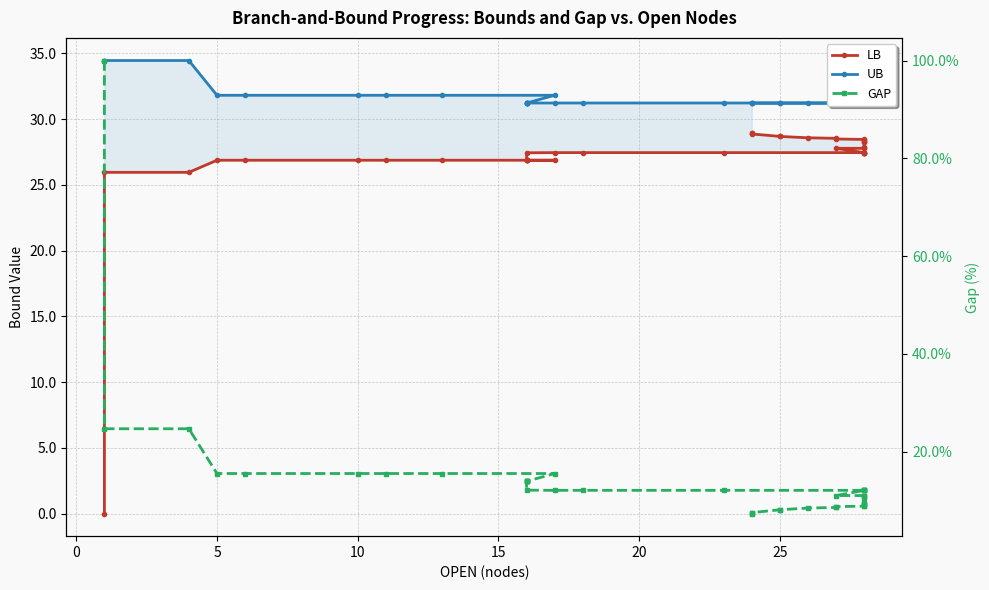

What is the maximum value for UB?

34.5